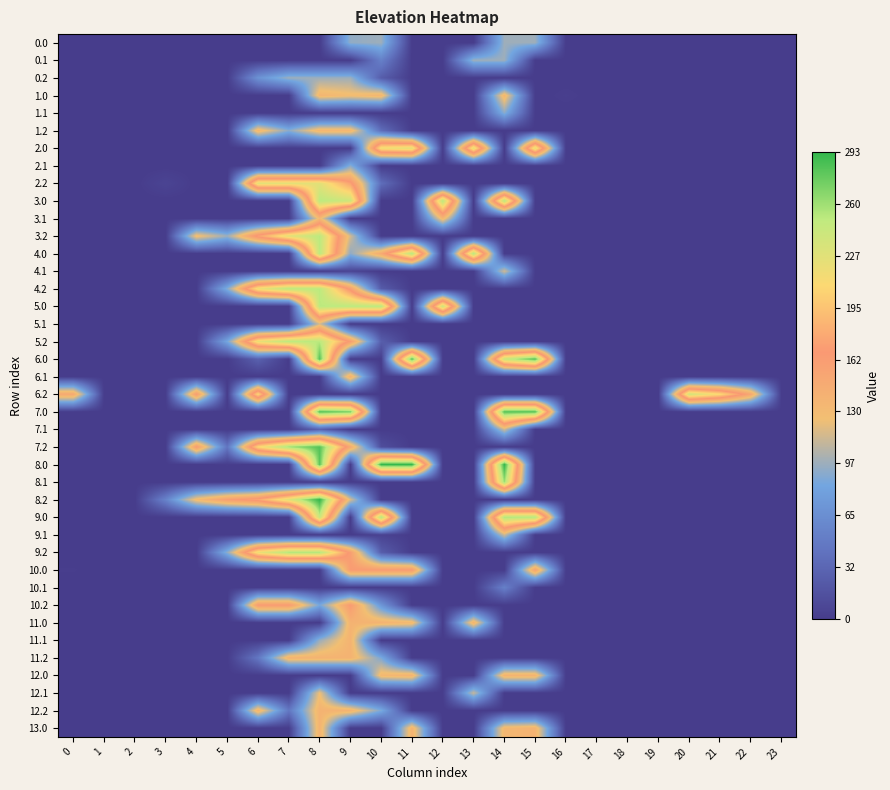

Rank the series at 4 from highest to lowest value.

6.2, 7.2, 8.2, 3.2, 8.0, 0.0, 0.1, 0.2, 1.0, 1.1, 1.2, 2.0, 2.1, 2.2, 3.0, 3.1, 4.0, 4.1, 4.2, 5.0, 5.1, 5.2, 6.0, 6.1, 7.0, 7.1, 8.1, 9.0, 9.1, 9.2, 10.0, 10.1, 10.2, 11.0, 11.1, 11.2, 12.0, 12.1, 12.2, 13.0